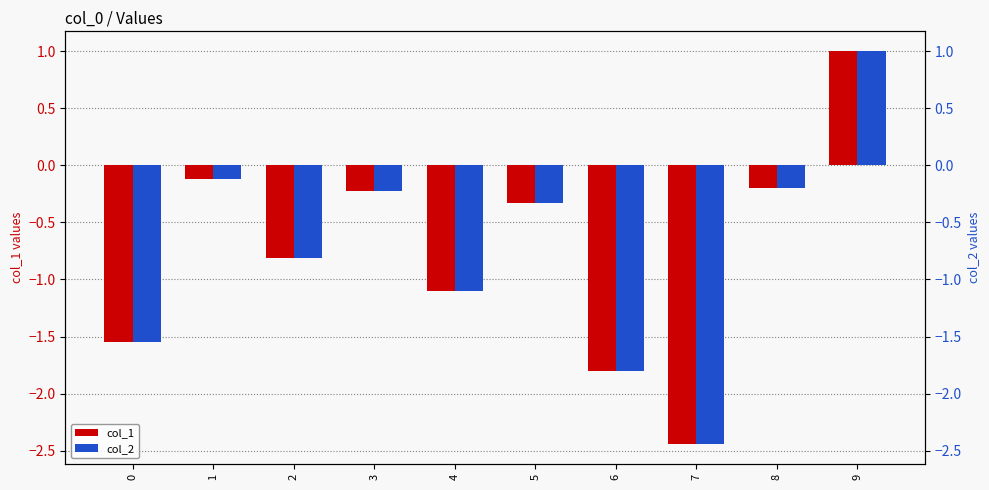

What is the difference between the maximum and minimum values in the col_2 series?

3.4